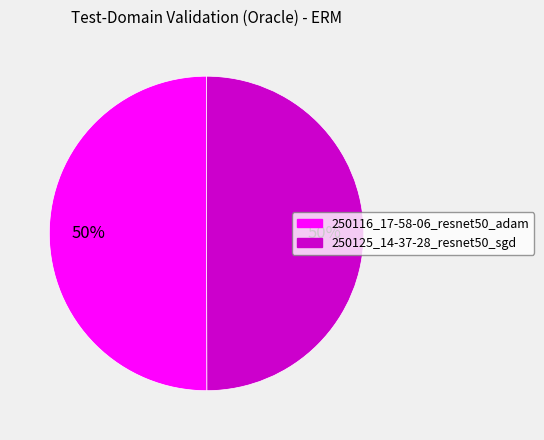

What percentage is the 250116_17-58-06_resnet50_adam slice, to the nearest percent?

50%